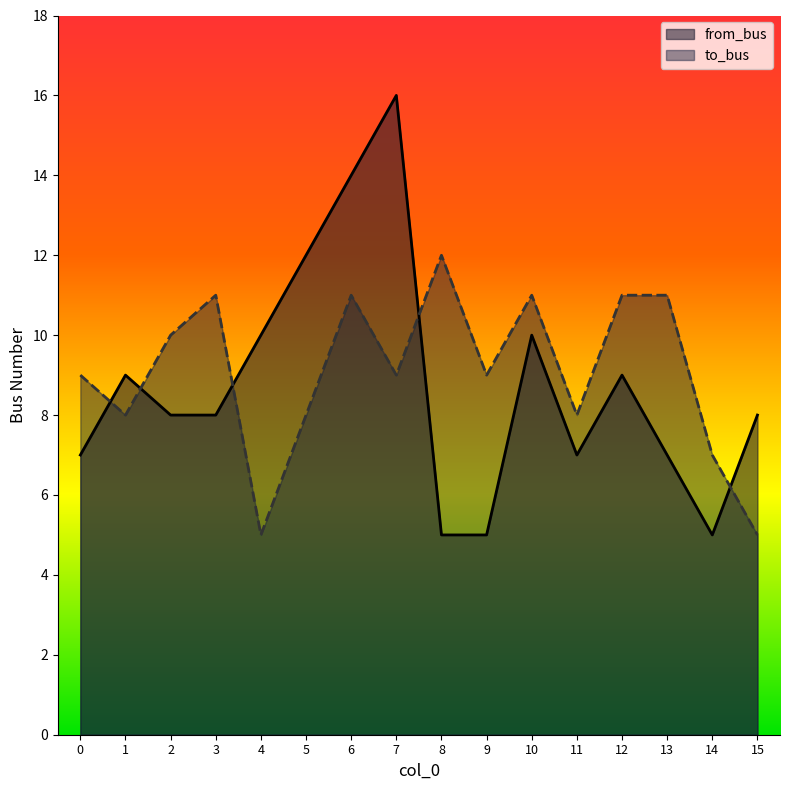

Which series has the largest total across all categories?

to_bus